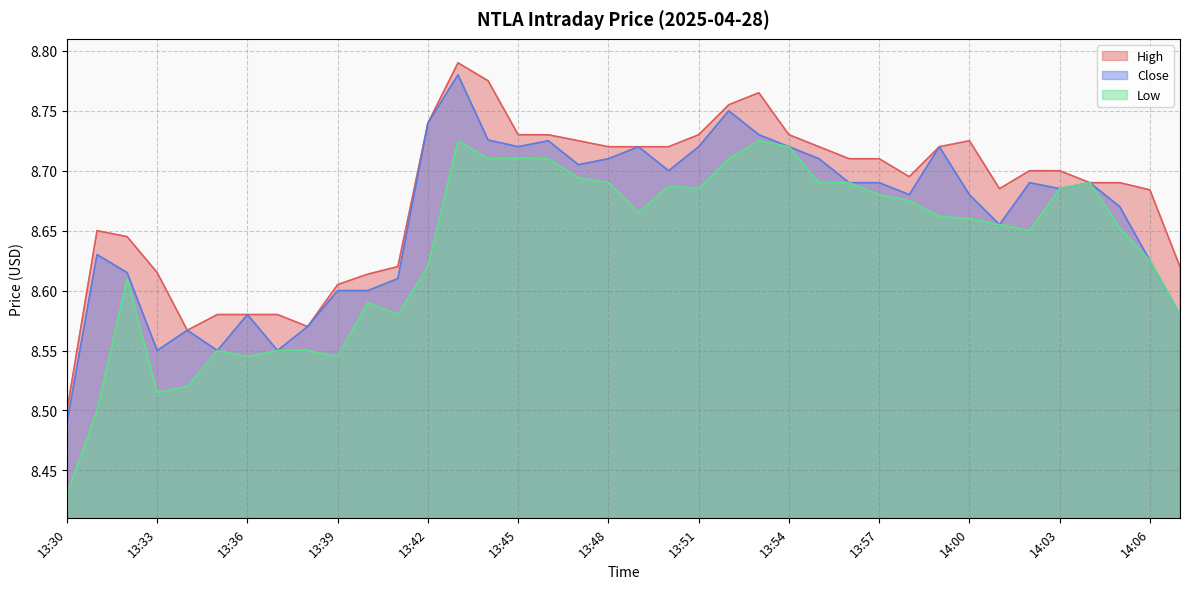

At which category does the chart reach its minimum across all series?

13:30